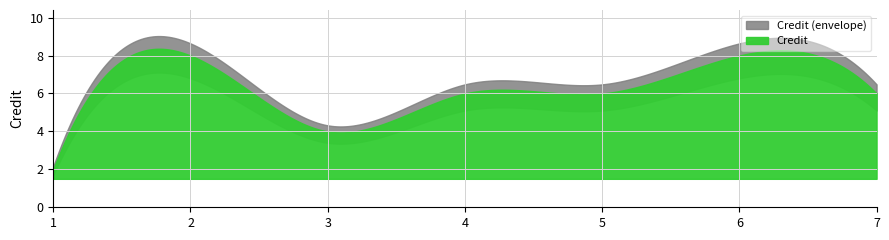

Reading left to right, transcribe all the data shown in this chart.

1=2	2=8	3=4	4=6	5=6	6=8	7=6